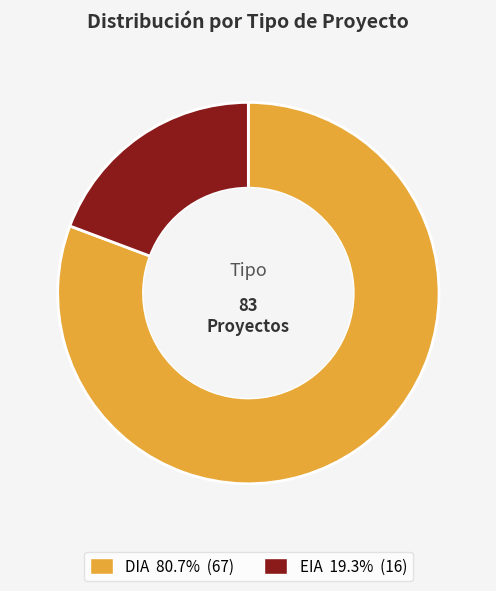

Combined, do EIA and DIA account for over 50%?

Yes